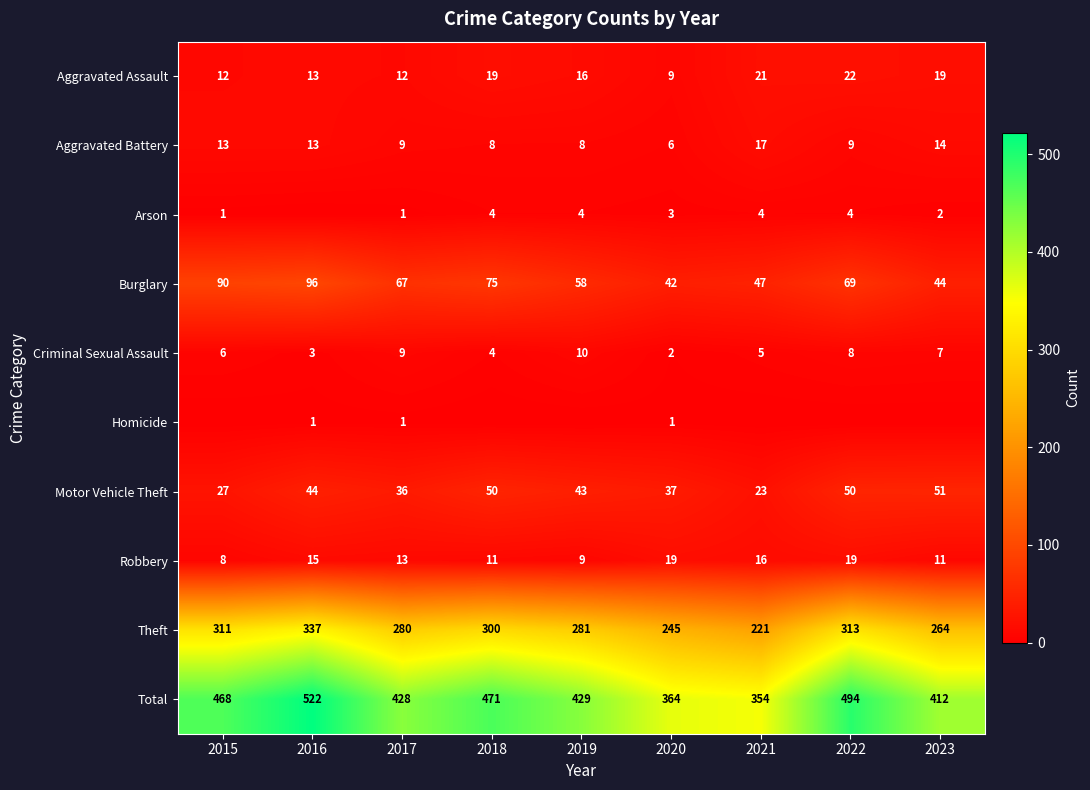

What is the sum of all Aggravated Battery values?

97